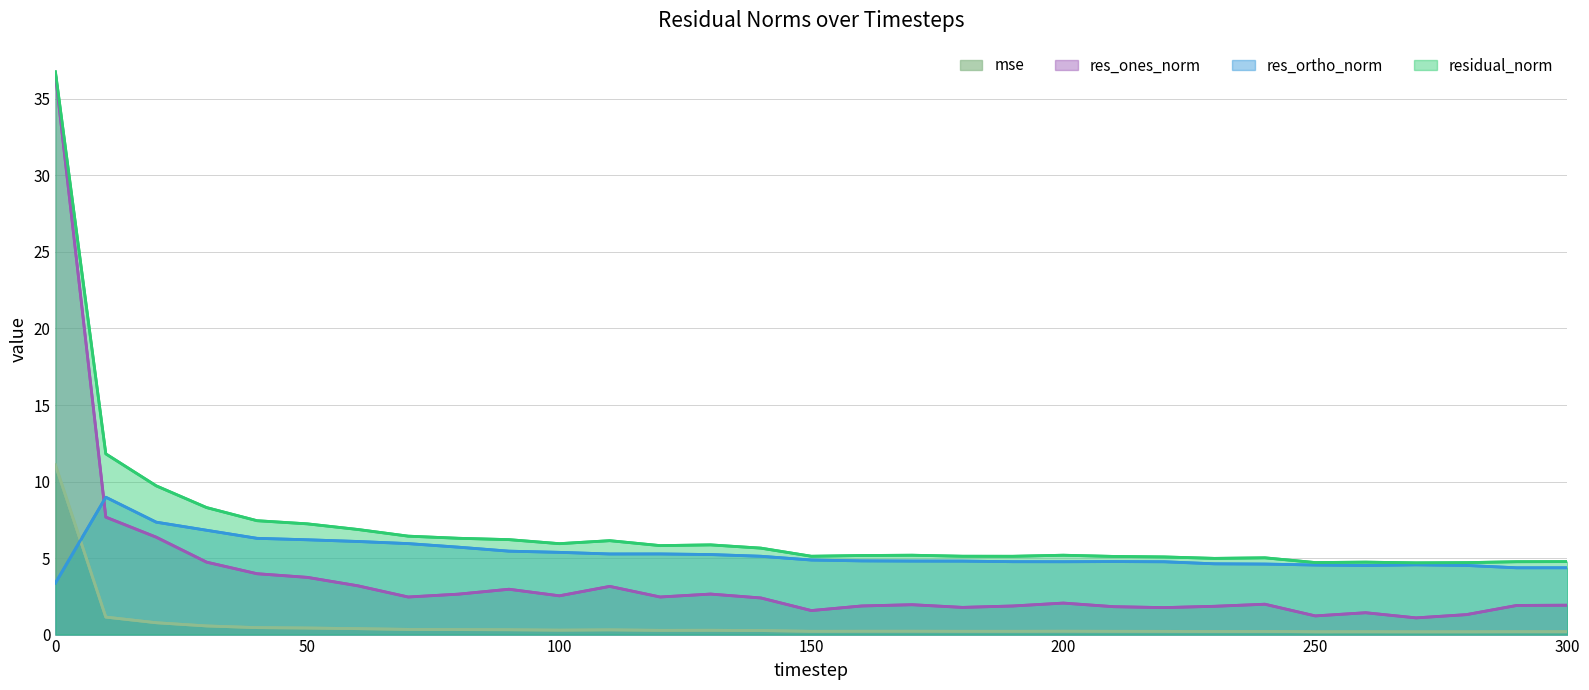

True or false: residual_norm and res_ortho_norm cross at least once.

False